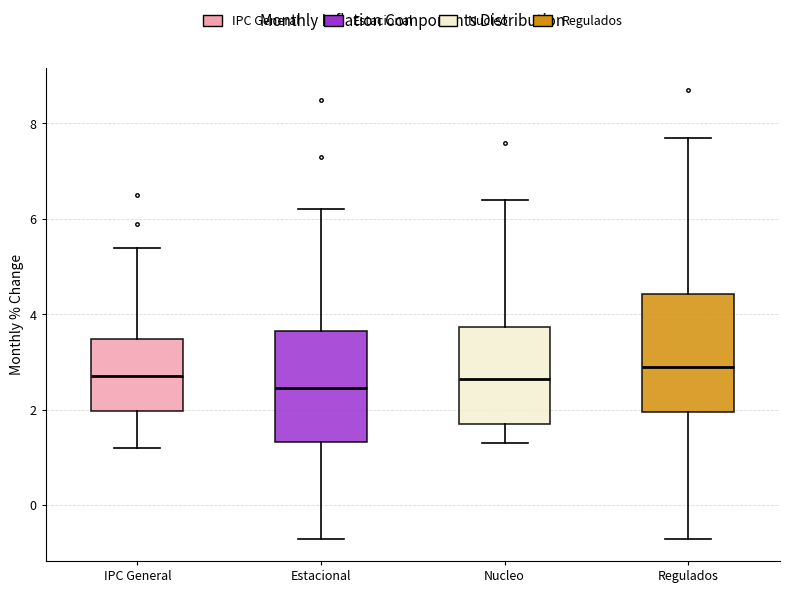

Reading left to right, read every box against the y-axis: the position of its median line, the range the box covers, and the ends of its whiskers. The values are not printed on the chart, so give them approximately, as read against the axis.

IPC General: median 2.8, box 2.0 to 3.4, whiskers 1.2 to 5.4
Estacional: median 2.4, box 1.4 to 3.6, whiskers -0.6 to 6.2
Nucleo: median 2.6, box 1.8 to 3.8, whiskers 1.4 to 6.4
Regulados: median 3.0, box 2.0 to 4.4, whiskers -0.6 to 7.8